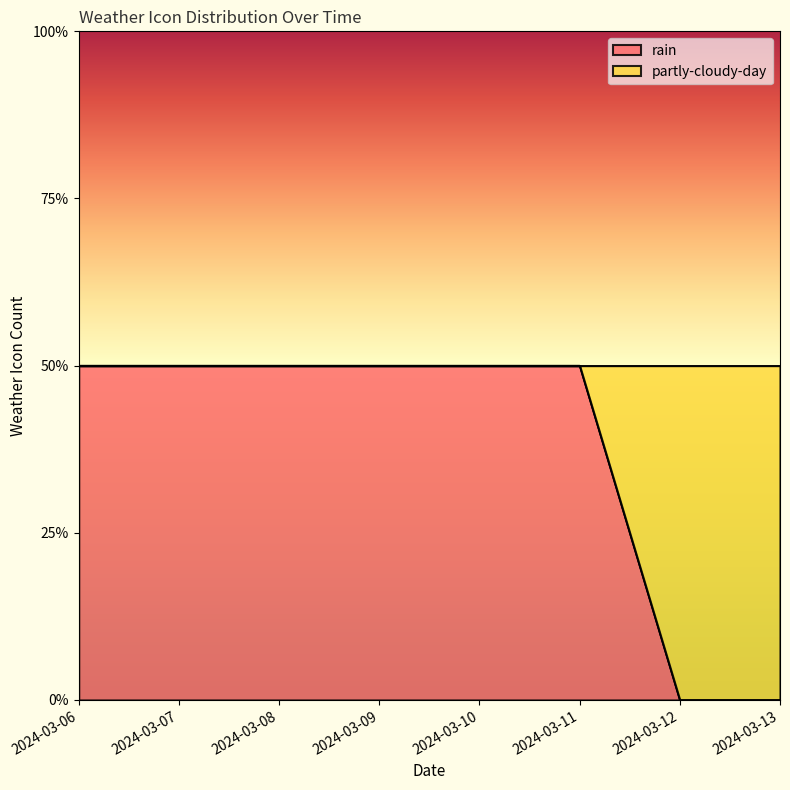

True or false: the data shows 0 at 2024-03-13.

False